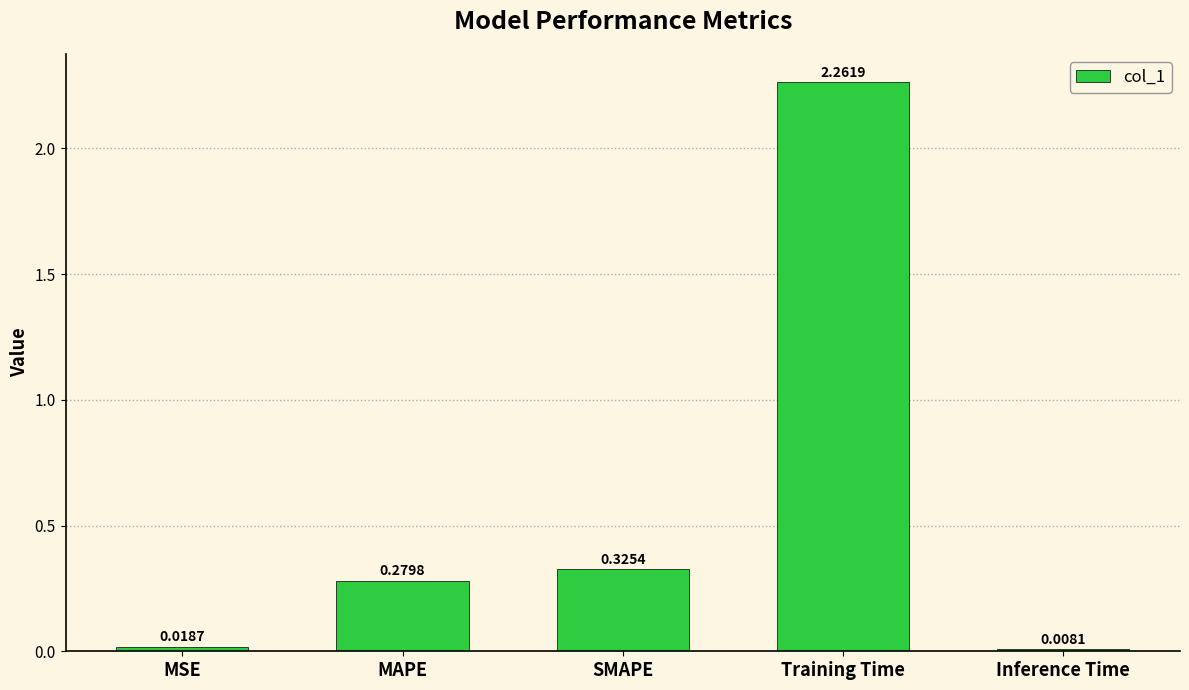

At which label is the value closest to 1?

SMAPE